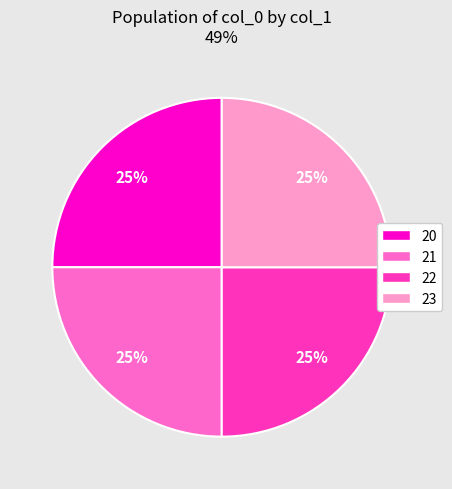

To the nearest percent, what portion does 21 represent?

25%